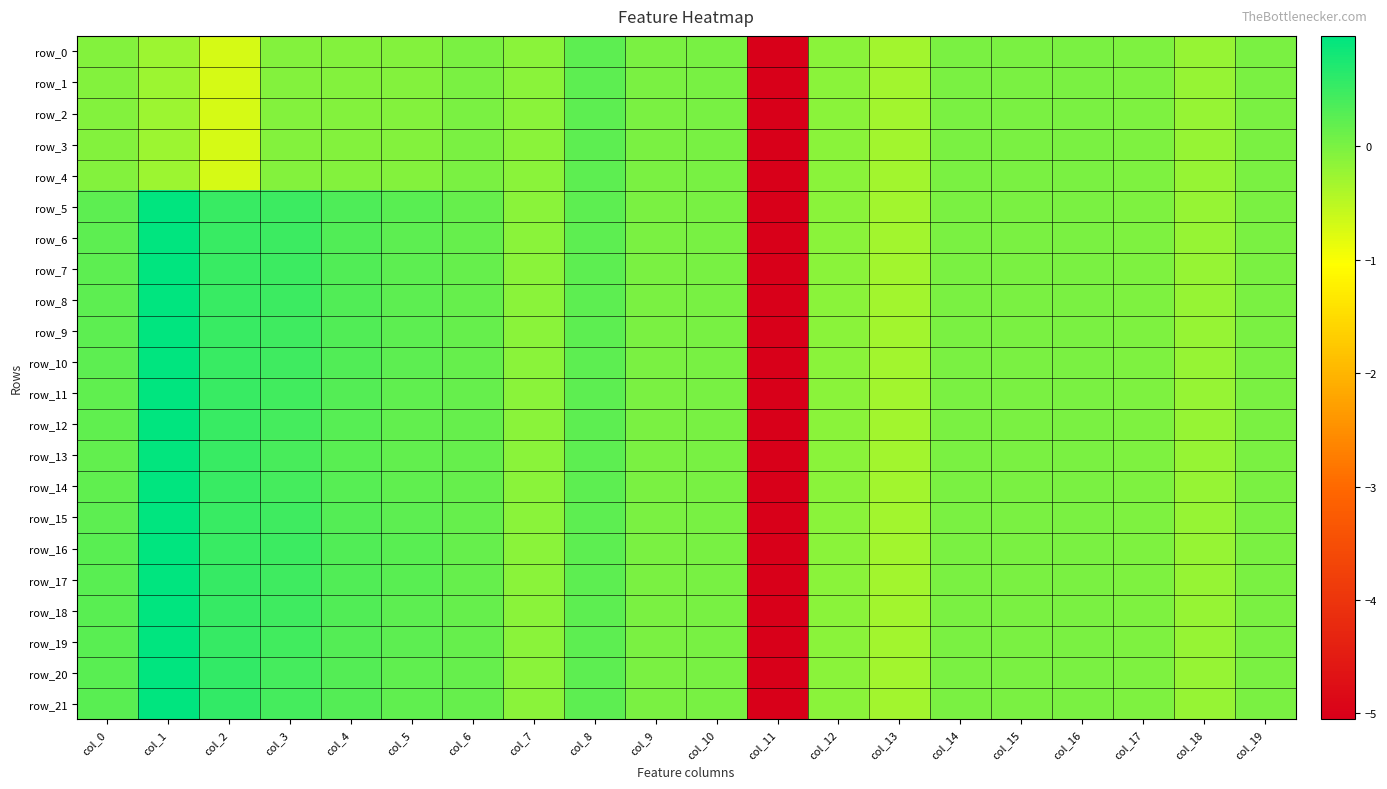

How many values in row_21 are below zero?

10